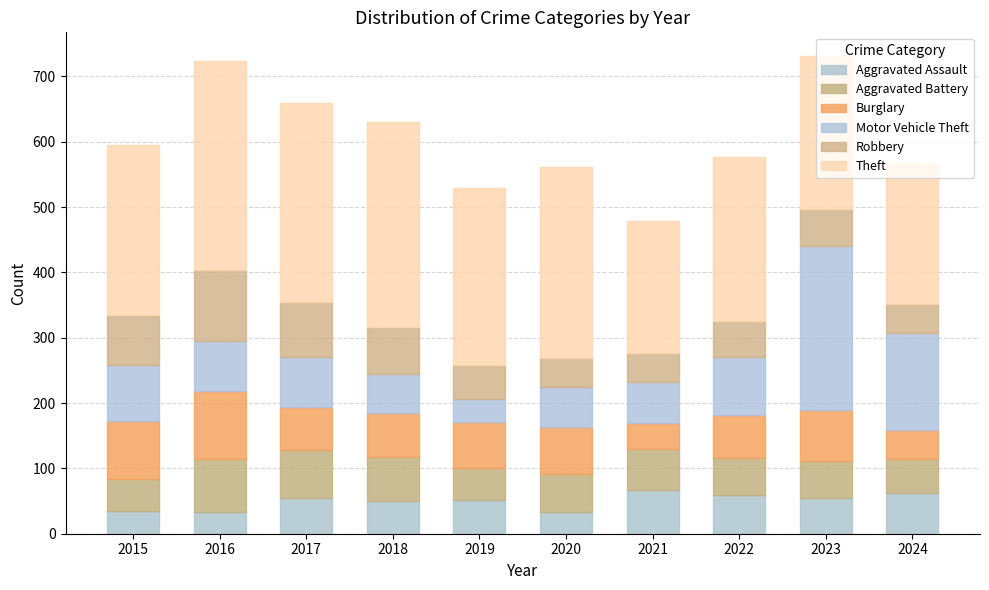

List the series in order of their peak value, lowest first.

Aggravated Assault, Aggravated Battery, Burglary, Robbery, Motor Vehicle Theft, Theft